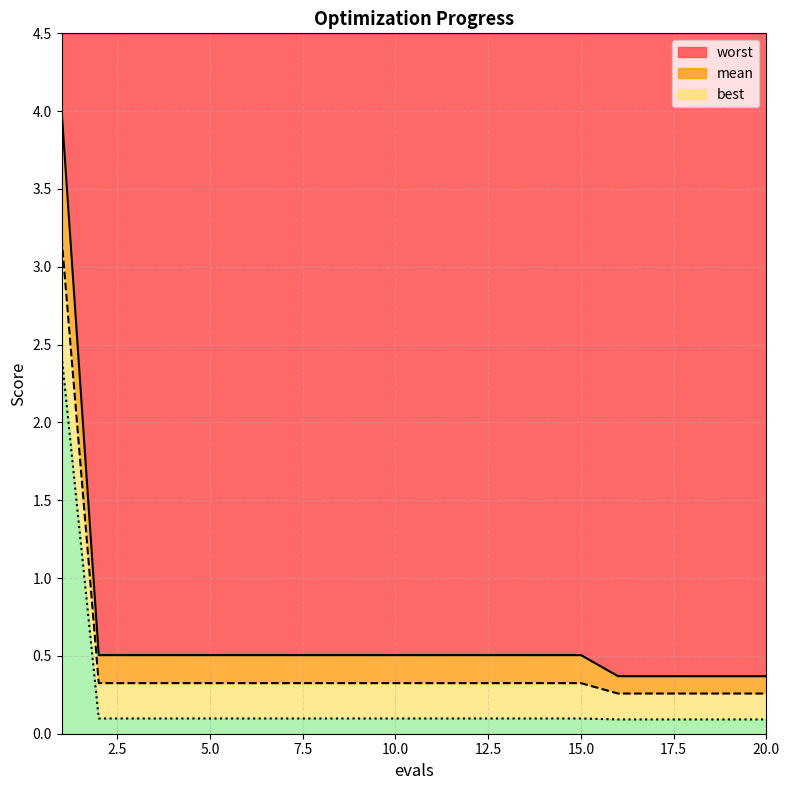

What is the greatest value displayed?

4.0